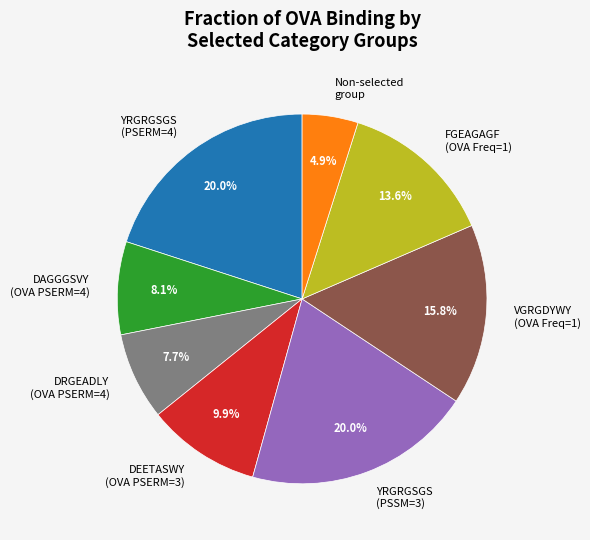

Which category has the smallest portion of the pie?

Non-selected group